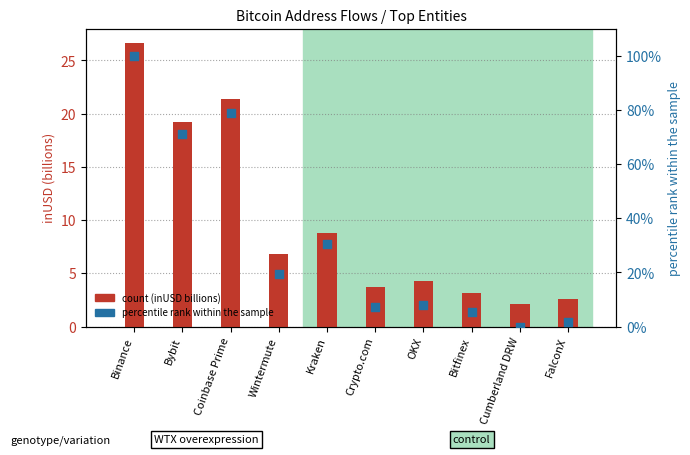

At which category is the sum across all series the highest?

Binance